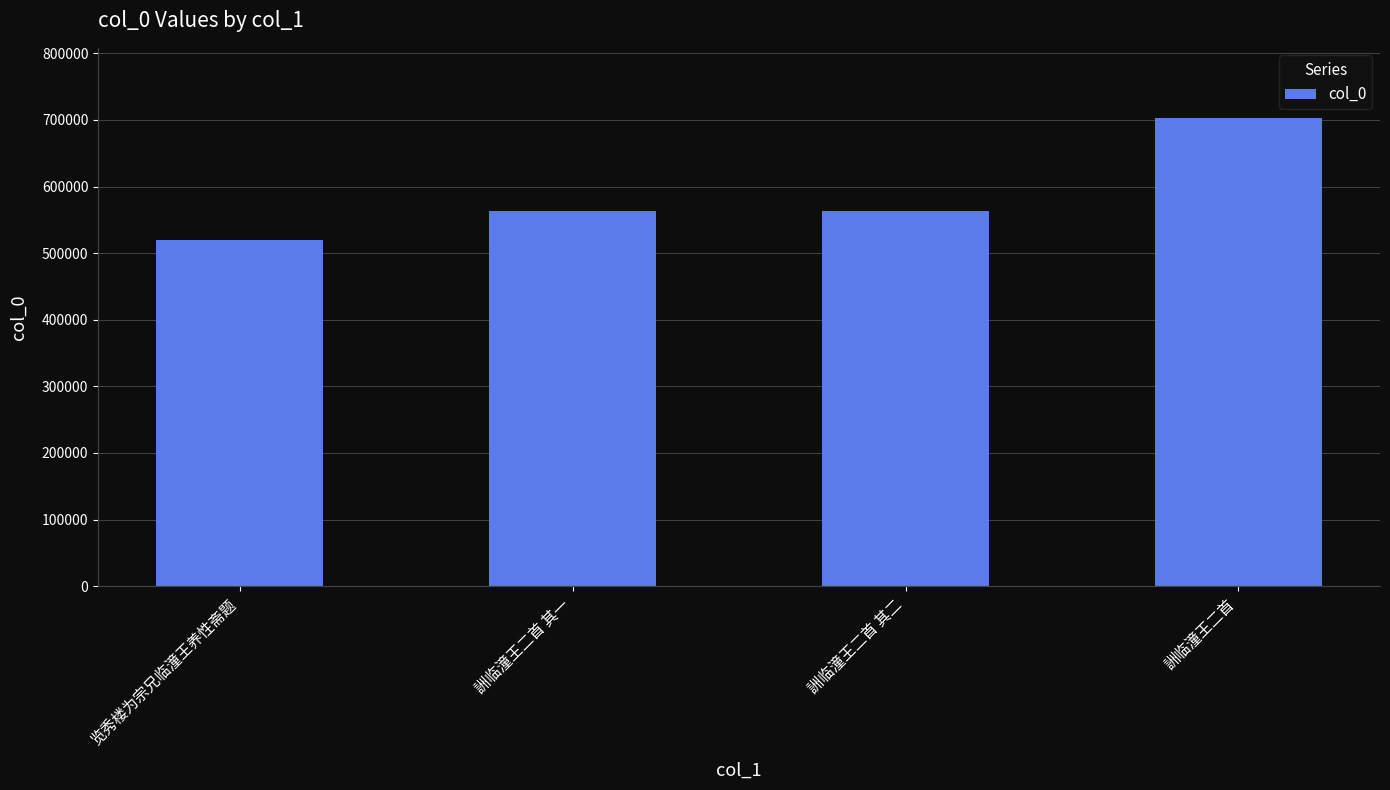

Count the number of data series in this chart.

1